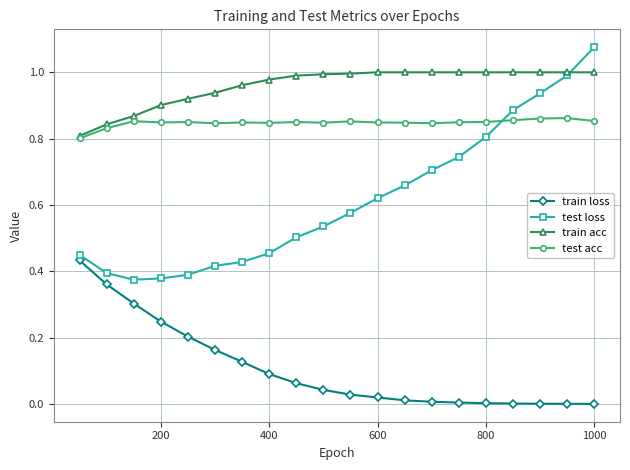

Which series has the widest spread of values?

test loss